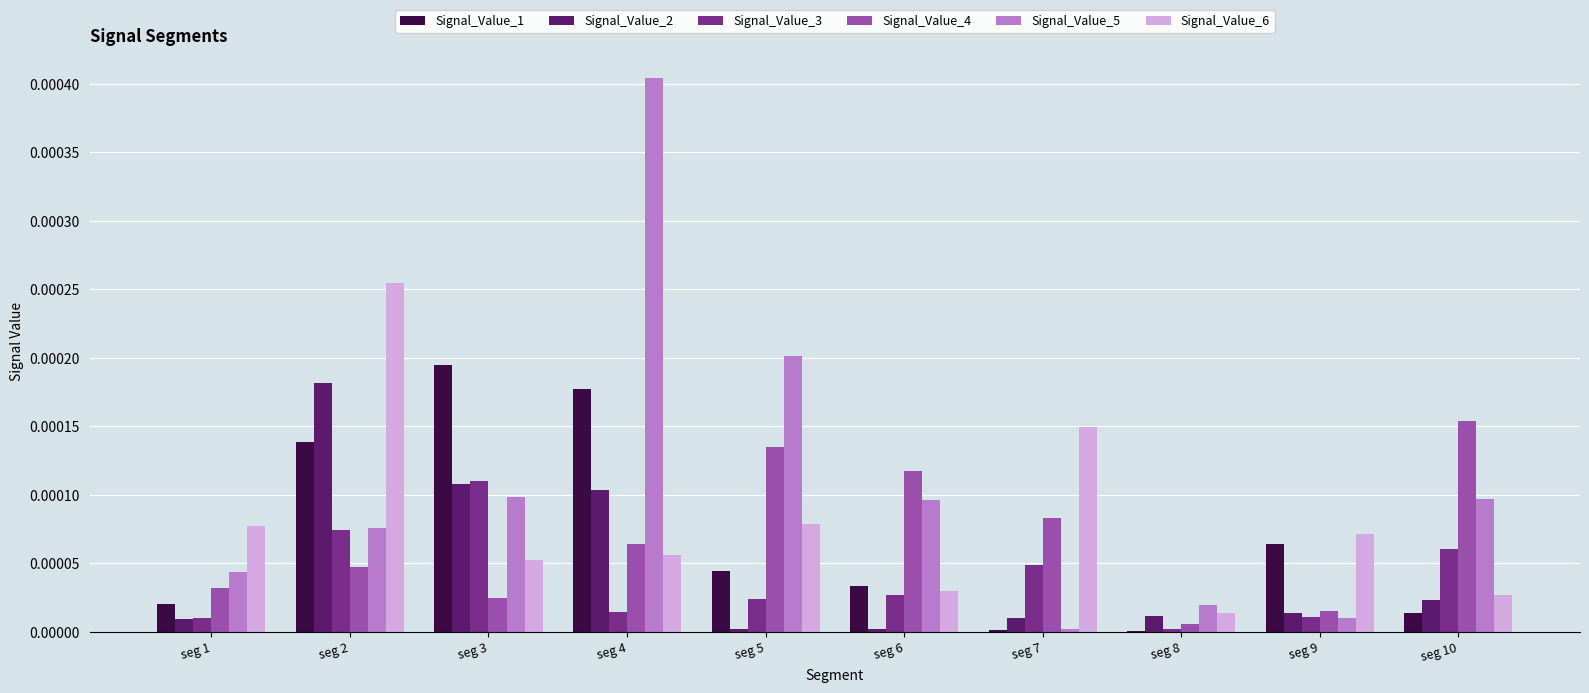

How many data points does each series have?

10